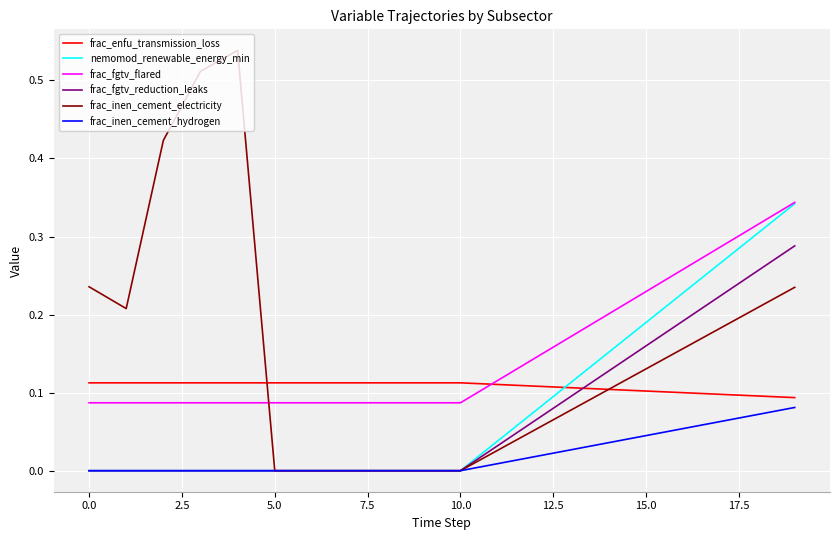

Which series has the largest range (max minus min)?

frac_inen_cement_electricity